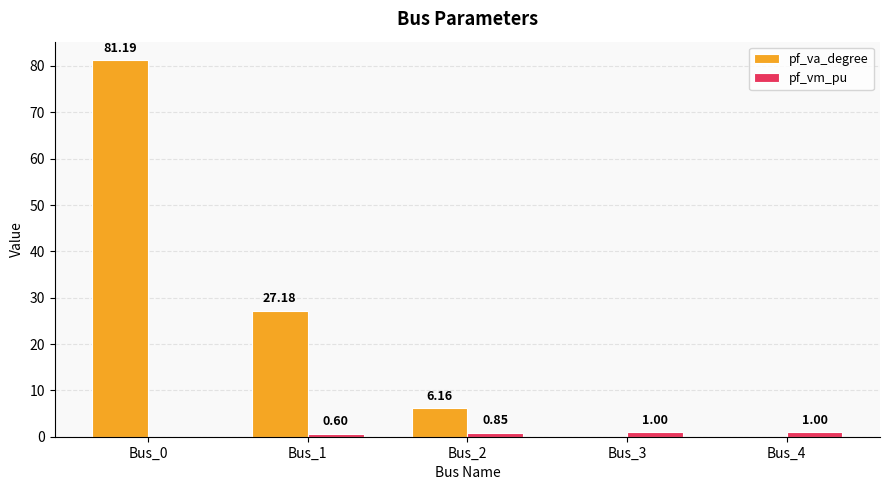

At which label is pf_va_degree closest to 40?

Bus_1